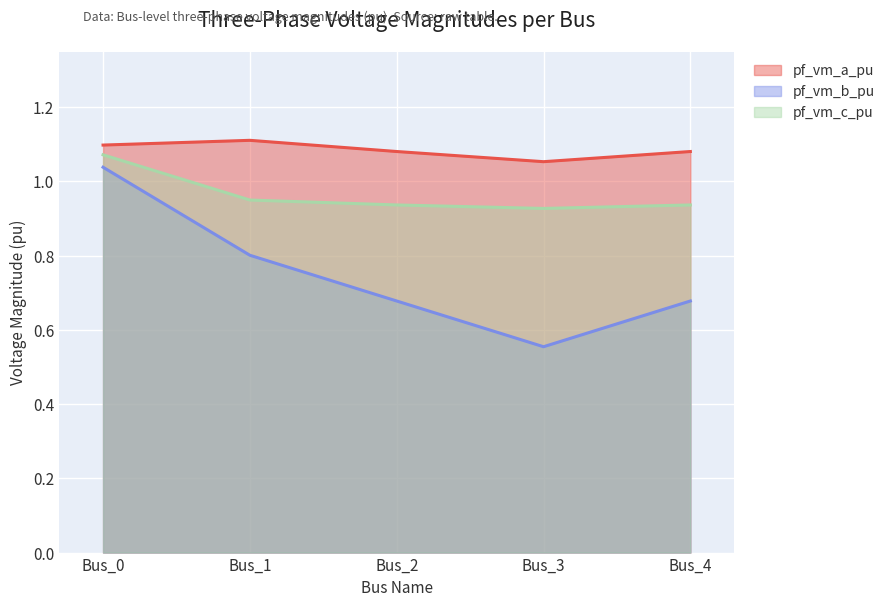

Is it true that pf_vm_b_pu equals 1.1 at Bus_4?

False